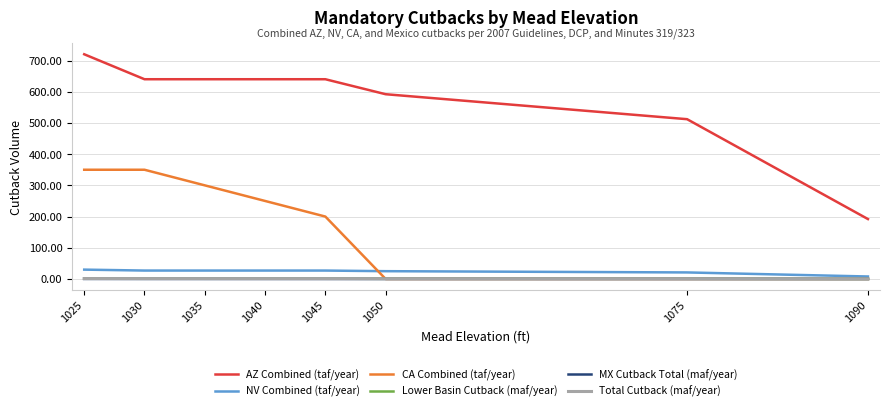

Is it true that AZ Combined (taf/year) equals 420.1 at 1035?

False